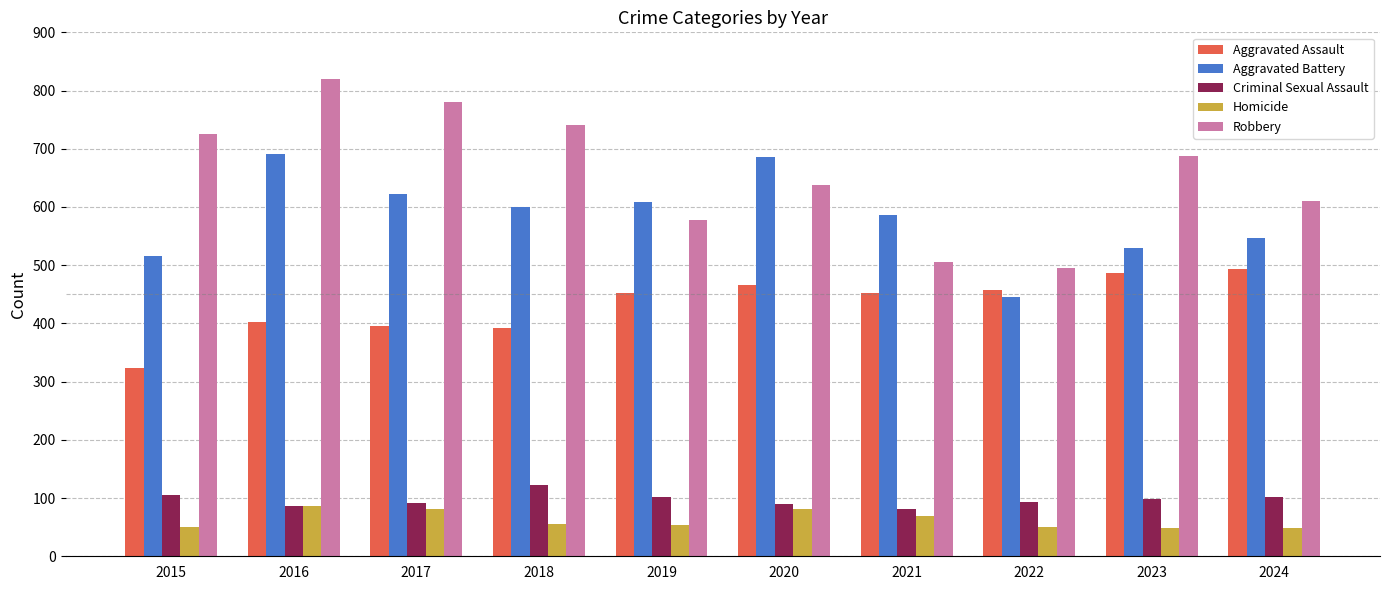

Which series has the largest range (max minus min)?

Robbery